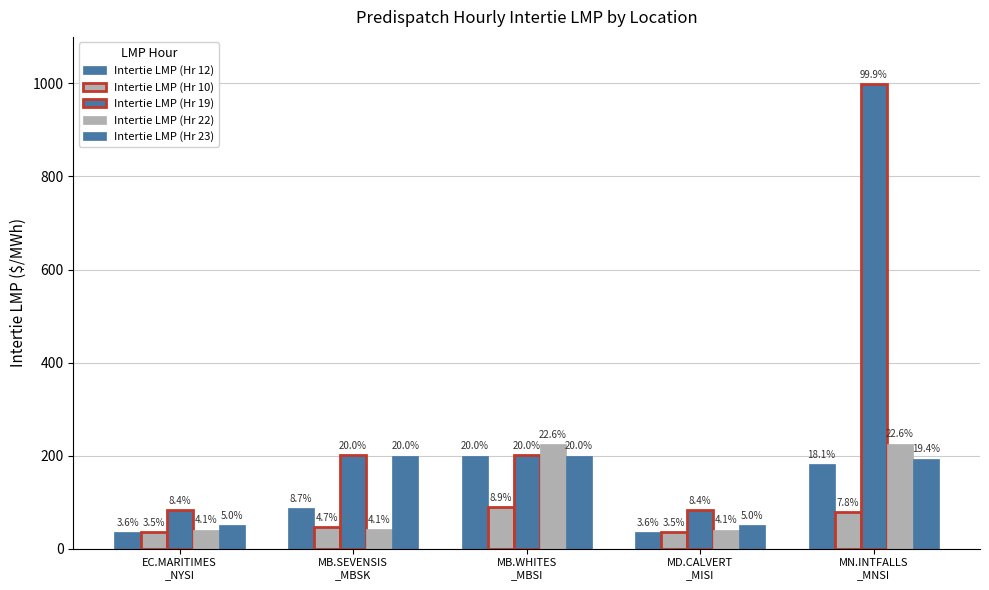

How many bars are there in total?

25